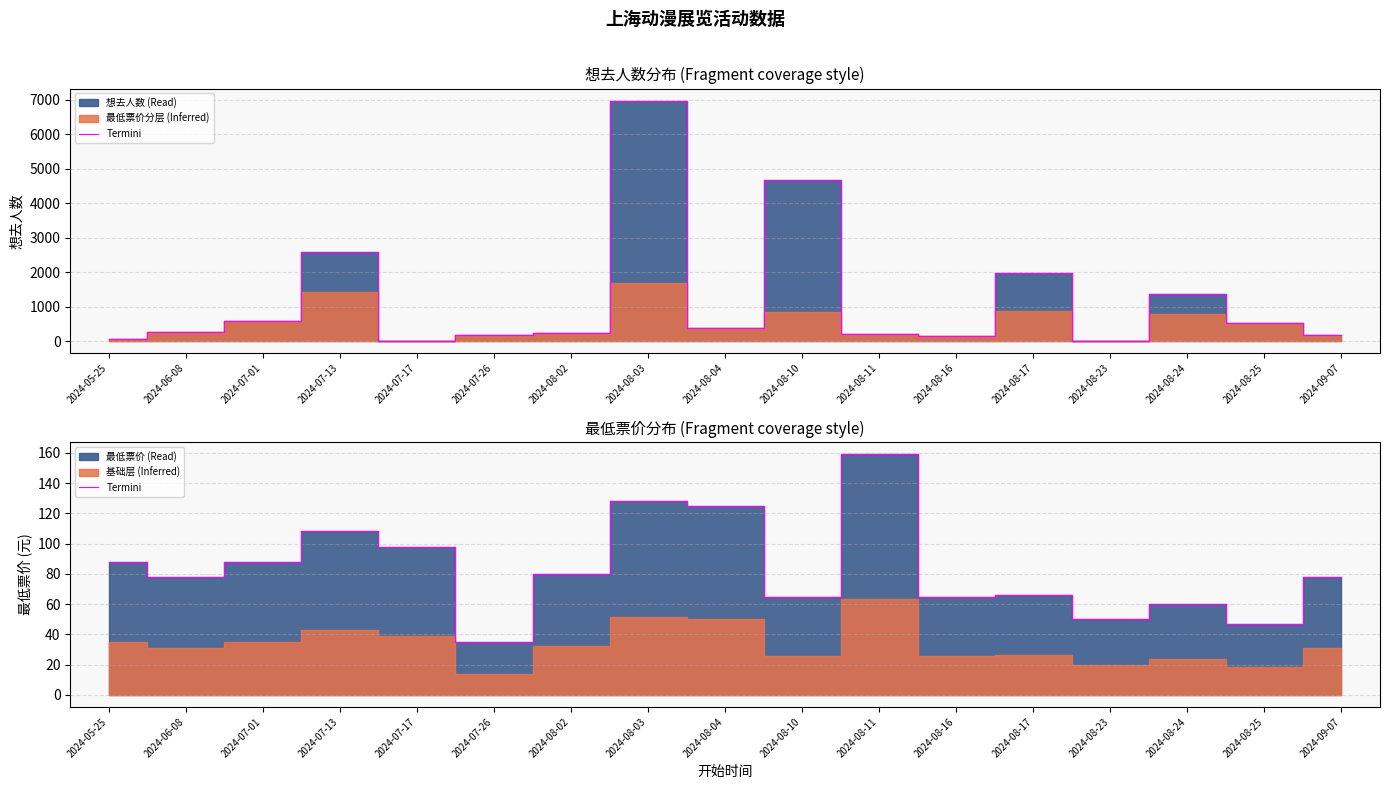

Is it true that the value at 2024-07-26 is 56.2?

False